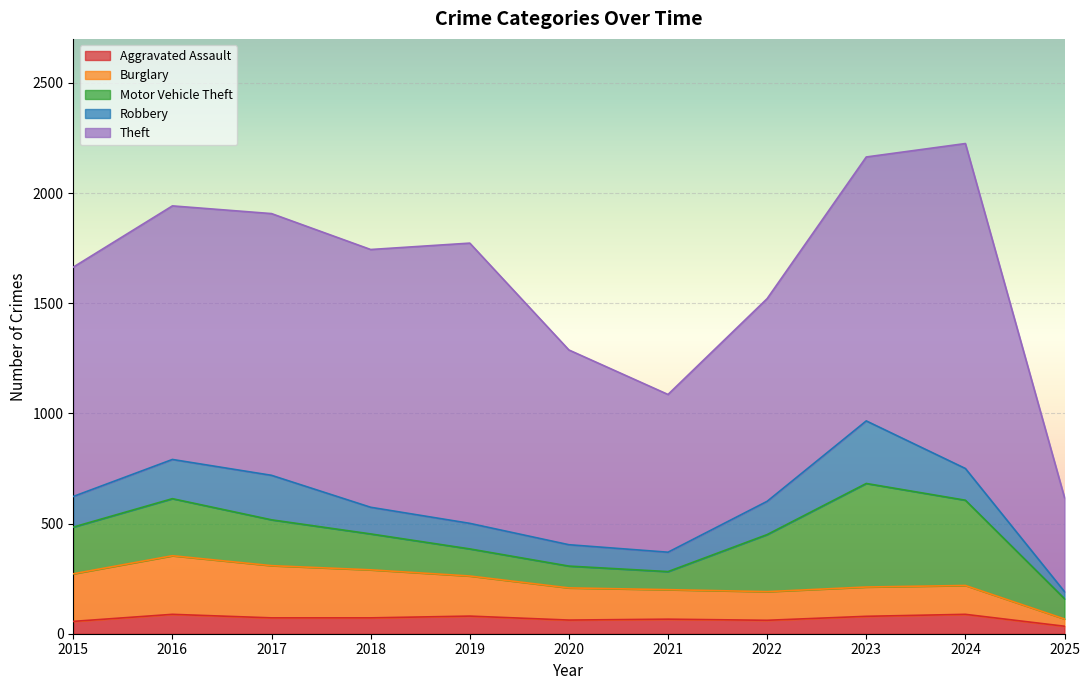

What is the value of the Aggravated Assault point at the 1st from the left?

56